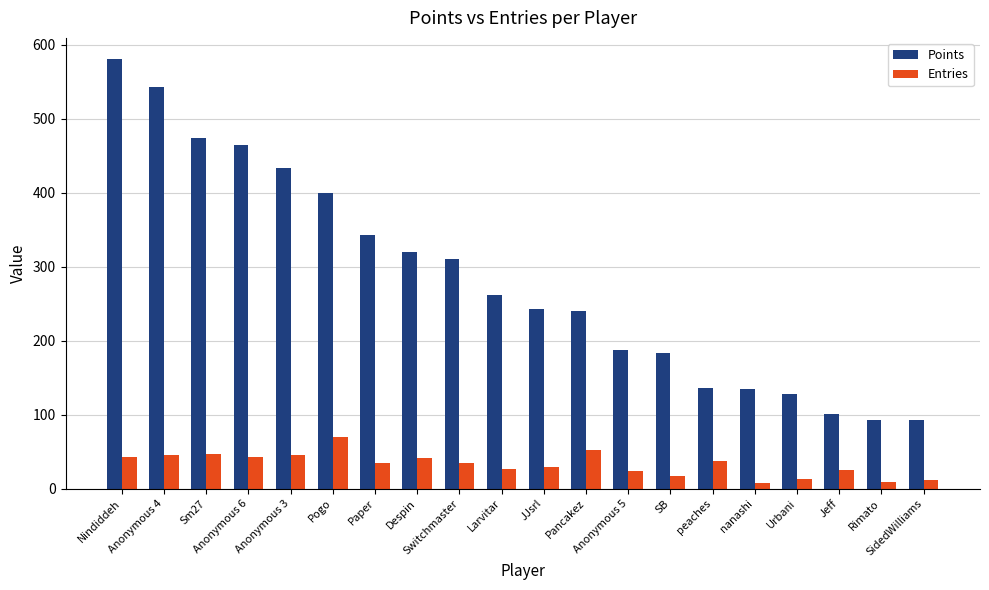

Rank the series by their average value, from lowest to highest.

Entries, Points